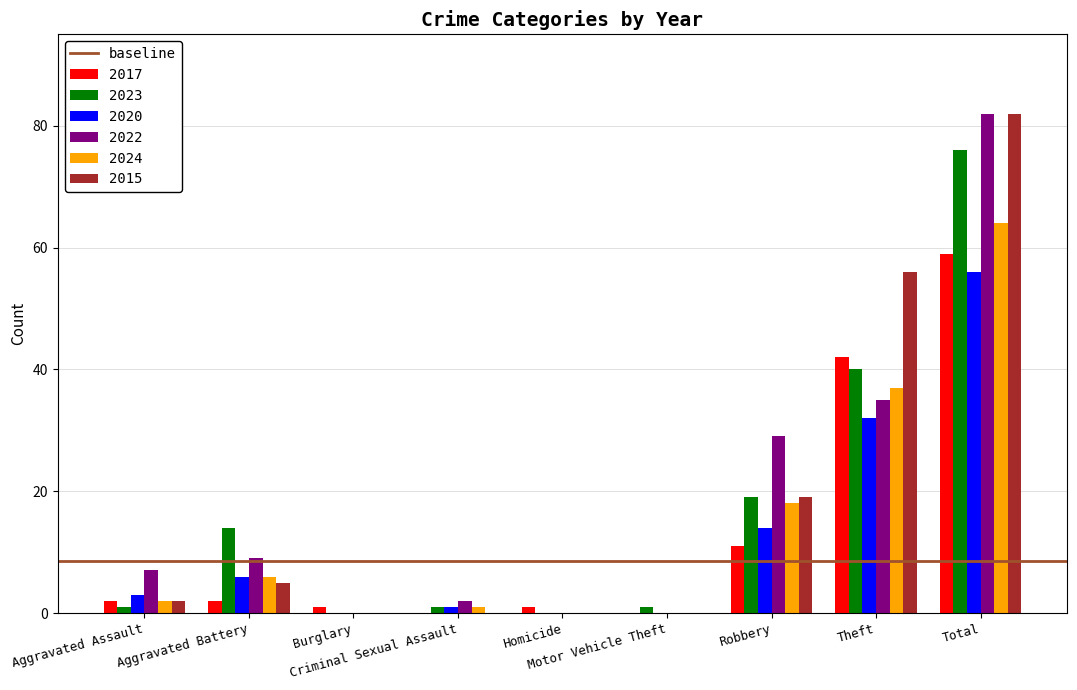

Reading left to right, list all the values displayed in this chart.

2017: 2	2	1	0	1	0	11	42	59
2023: 1	14	0	1	0	1	19	40	76
2020: 3	6	0	1	0	0	14	32	56
2022: 7	9	0	2	0	0	29	35	82
2024: 2	6	0	1	0	0	18	37	64
2015: 2	5	0	0	0	0	19	56	82